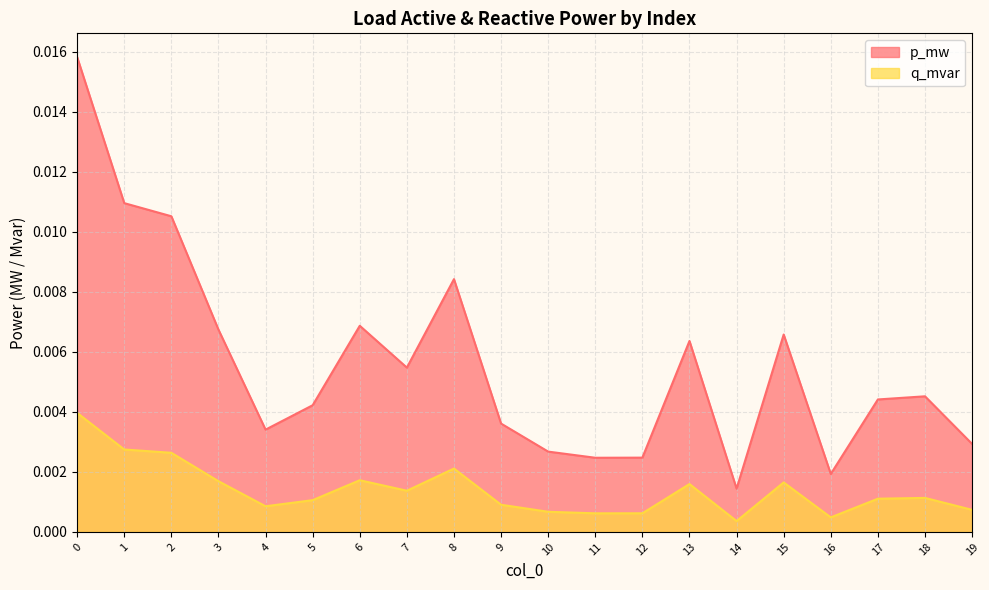

True or false: p_mw and q_mvar intersect in this chart.

False